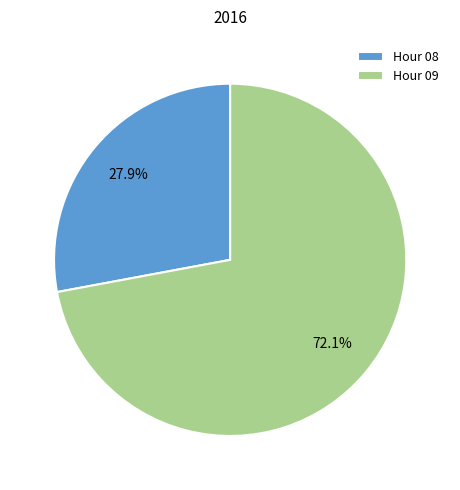

Is there any slice that represents more than half of the pie?

Yes